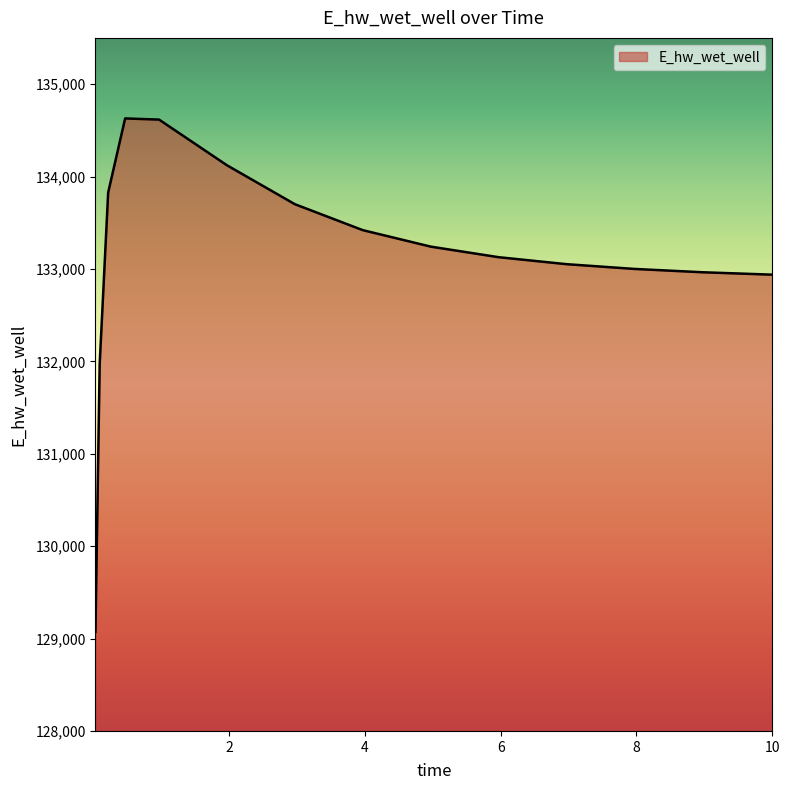

What is the smallest value displayed?

129070.4